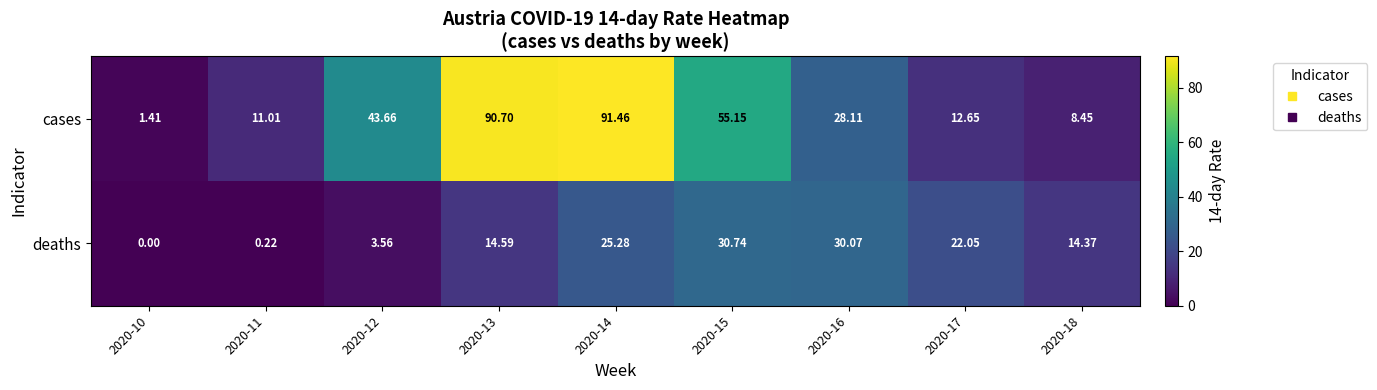

List the series in order of their overall mean, highest first.

cases, deaths